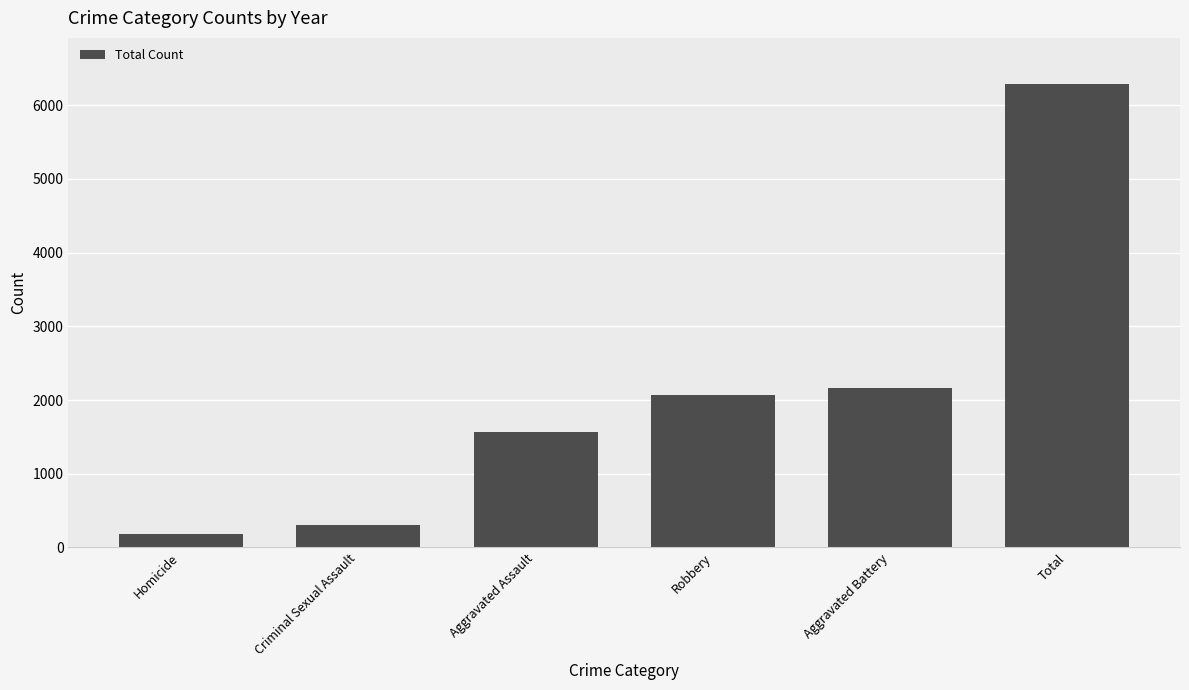

What is the difference between the second highest and minimum values?

1977